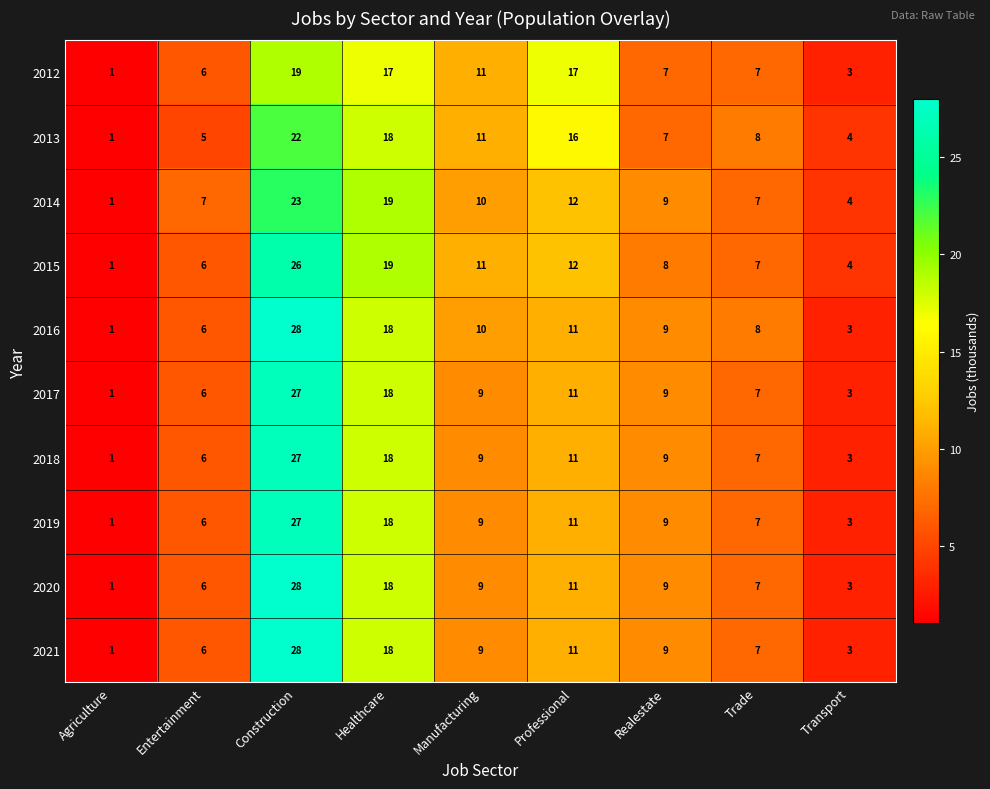

The 2016 series shows 11 at Trade. True or false?

False